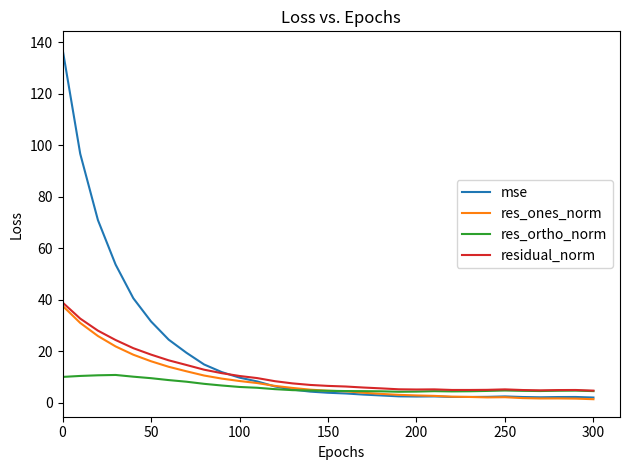

Which series has the widest spread of values?

mse